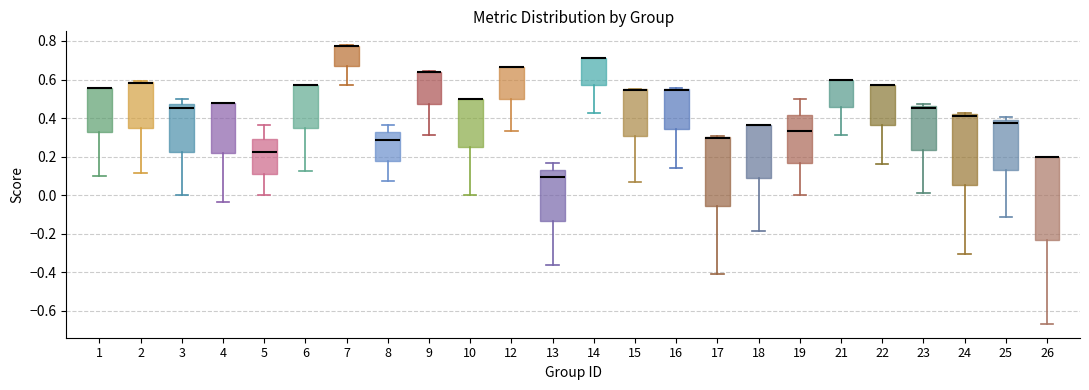

Reading left to right, transcribe this box plot: for each box, give where its median line is, the range the box spans, and where its two whiskers end, as read against the y-axis. The values are not printed on the chart, so give them approximately, as read against the axis.

1: median 0.56 (drawn on the box's upper edge), box 0.32 to 0.56, whiskers 0.10 to 0.56
2: median 0.58 (drawn on the box's upper edge), box 0.36 to 0.58, whiskers 0.12 to 0.60
3: median 0.46, box 0.22 to 0.48, whiskers 0.00 to 0.50
4: median 0.48 (drawn on the box's upper edge), box 0.22 to 0.48, whiskers -0.04 to 0.48
5: median 0.22, box 0.12 to 0.30, whiskers 0.00 to 0.36
6: median 0.58 (drawn on the box's upper edge), box 0.34 to 0.58, whiskers 0.12 to 0.58
7: median 0.78 (drawn on the box's upper edge), box 0.68 to 0.78, whiskers 0.58 to 0.78
8: median 0.28, box 0.18 to 0.32, whiskers 0.08 to 0.36
9: median 0.64 (drawn on the box's upper edge), box 0.48 to 0.64, whiskers 0.32 to 0.64
10: median 0.50 (drawn on the box's upper edge), box 0.26 to 0.50, whiskers 0.00 to 0.50
12: median 0.66 (drawn on the box's upper edge), box 0.50 to 0.66, whiskers 0.34 to 0.66
13: median 0.10, box -0.14 to 0.14, whiskers -0.36 to 0.16
14: median 0.72 (drawn on the box's upper edge), box 0.58 to 0.72, whiskers 0.42 to 0.72
15: median 0.54 (drawn on the box's upper edge), box 0.30 to 0.54, whiskers 0.06 to 0.56
16: median 0.54 (drawn on the box's upper edge), box 0.34 to 0.56, whiskers 0.14 to 0.56
17: median 0.30 (drawn on the box's upper edge), box -0.06 to 0.30, whiskers -0.40 to 0.30
18: median 0.36 (drawn on the box's upper edge), box 0.08 to 0.36, whiskers -0.18 to 0.36
19: median 0.34, box 0.16 to 0.42, whiskers 0.00 to 0.50
21: median 0.60 (drawn on the box's upper edge), box 0.46 to 0.60, whiskers 0.32 to 0.60
22: median 0.58 (drawn on the box's upper edge), box 0.36 to 0.58, whiskers 0.16 to 0.58
23: median 0.46 (just below the box's upper edge), box 0.24 to 0.46, whiskers 0.02 to 0.48
24: median 0.42 (just below the box's upper edge), box 0.06 to 0.42, whiskers -0.30 to 0.42 (just above the box's upper edge)
25: median 0.38 (just below the box's upper edge), box 0.14 to 0.38, whiskers -0.12 to 0.40
26: median 0.20 (drawn on the box's upper edge), box -0.24 to 0.20, whiskers -0.66 to 0.20